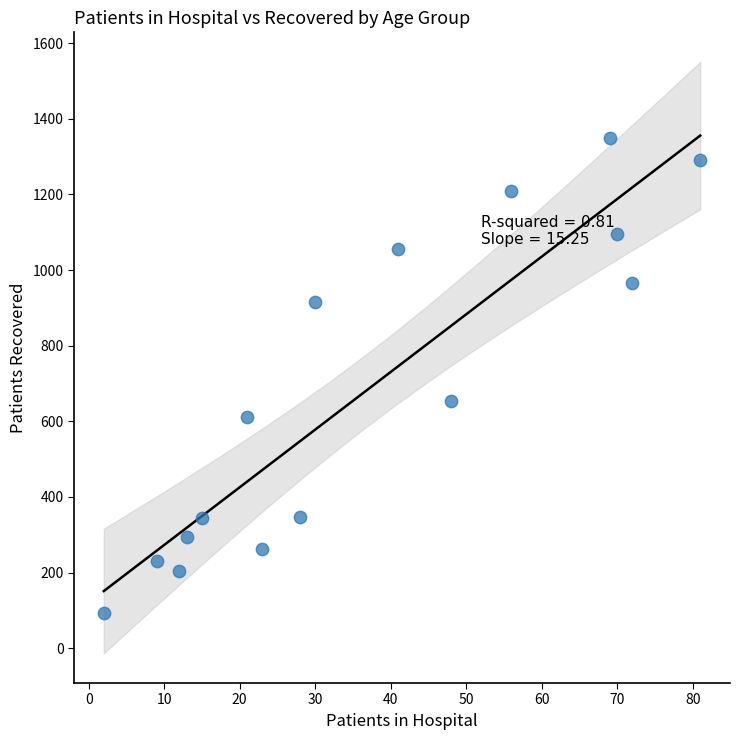

What is the range of Y values (max minus min)?

1256